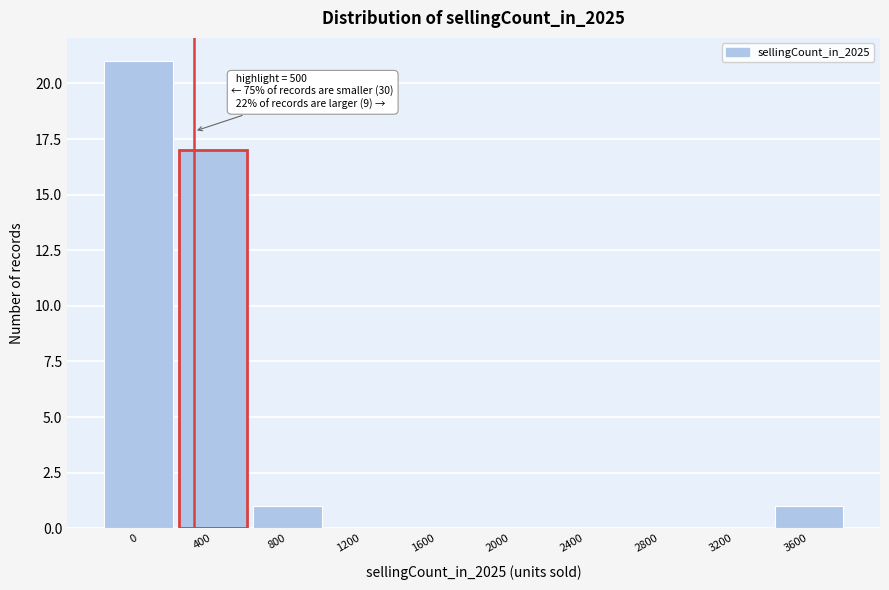

Reading left to right, extract all data points from this chart.

0=21	400=17	800=1	1200=0	1600=0	2000=0	2400=0	2800=0	3200=0	3600=1